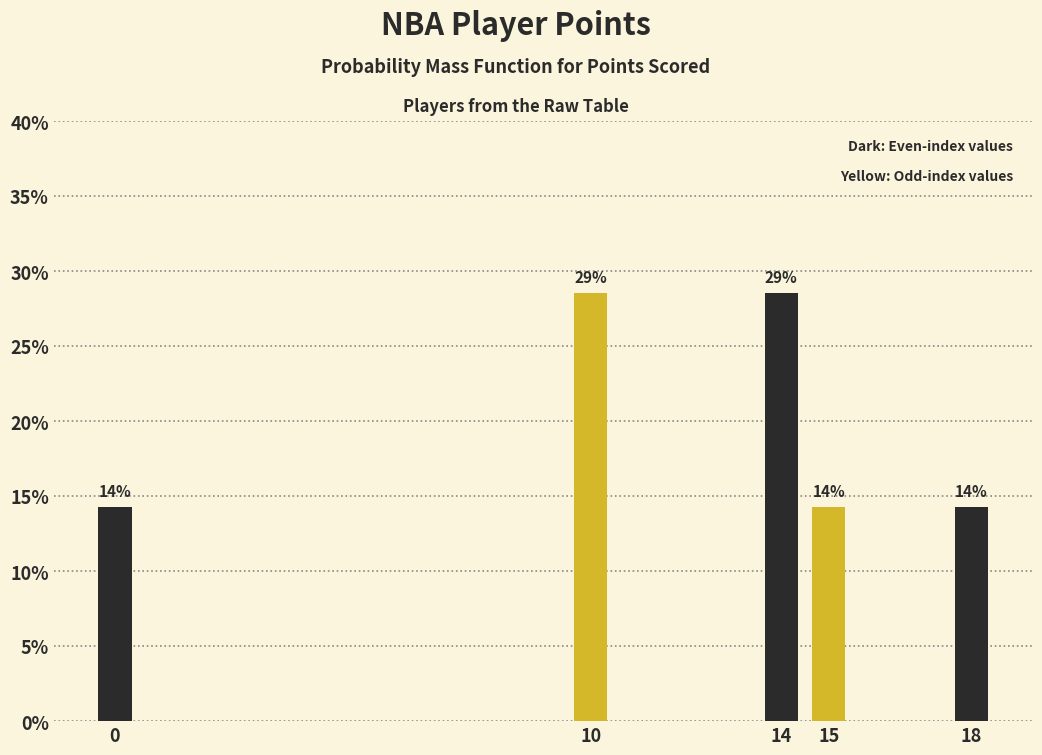

How many bars are there in total?

5